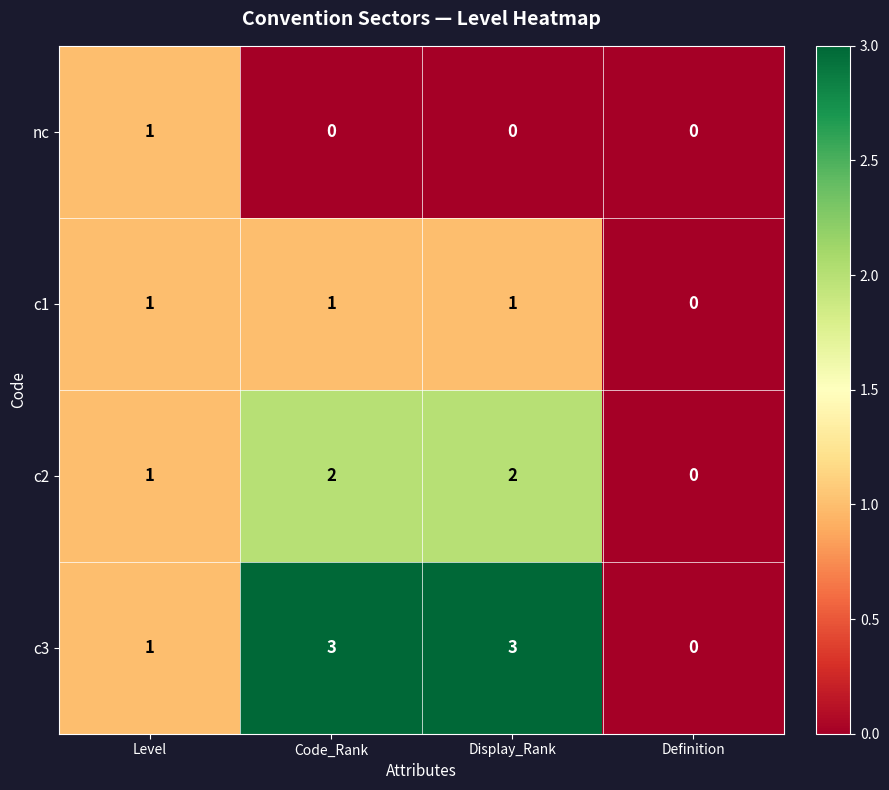

Which series has the largest range (max minus min)?

c3